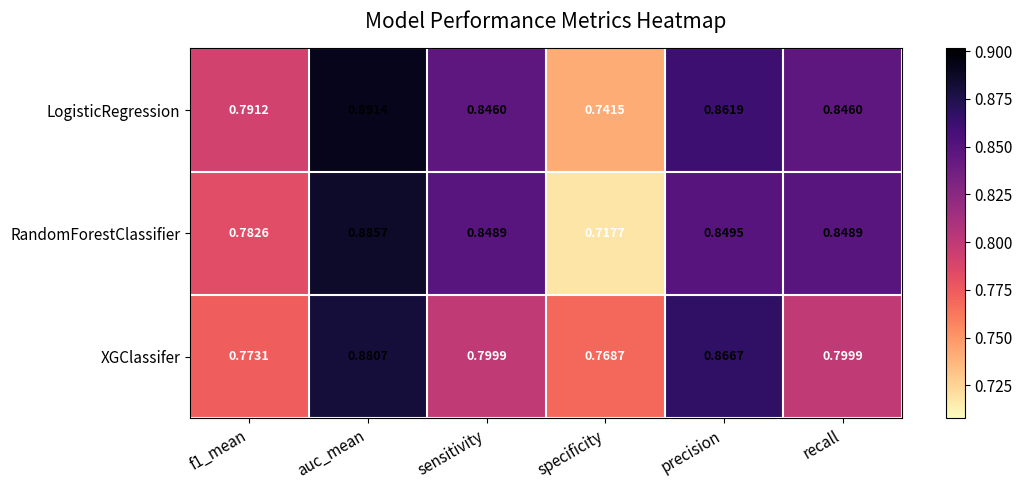

Which label corresponds to the largest value in the chart?

auc_mean